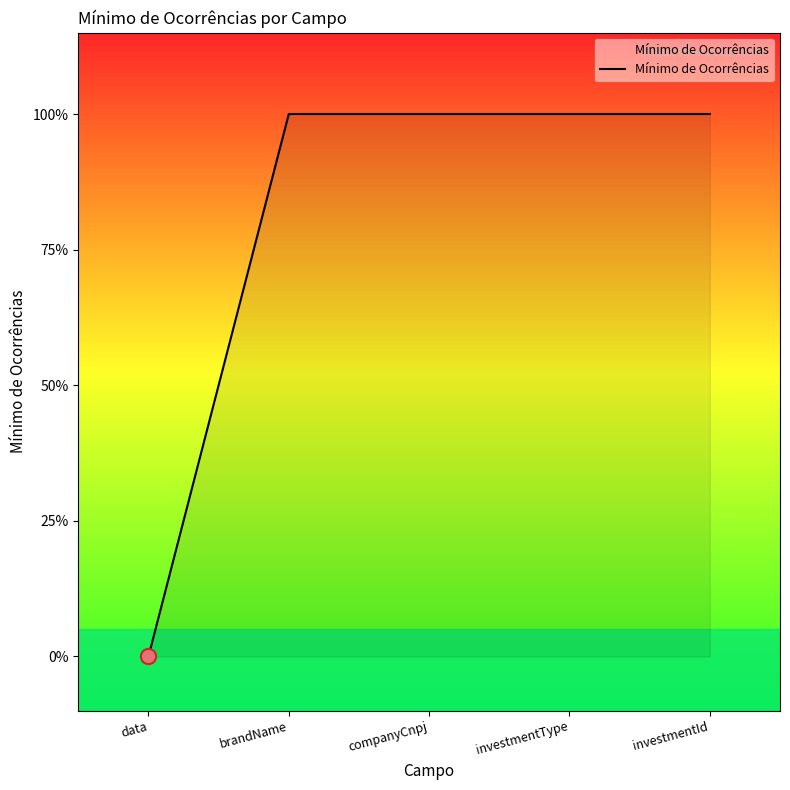

Which has a higher value, investmentId or brandName?

investmentId